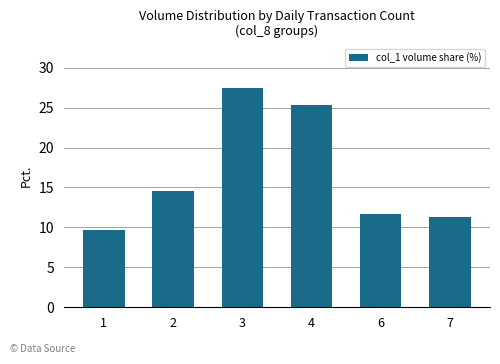

What is the value of the 5th bar from the left?

11.6